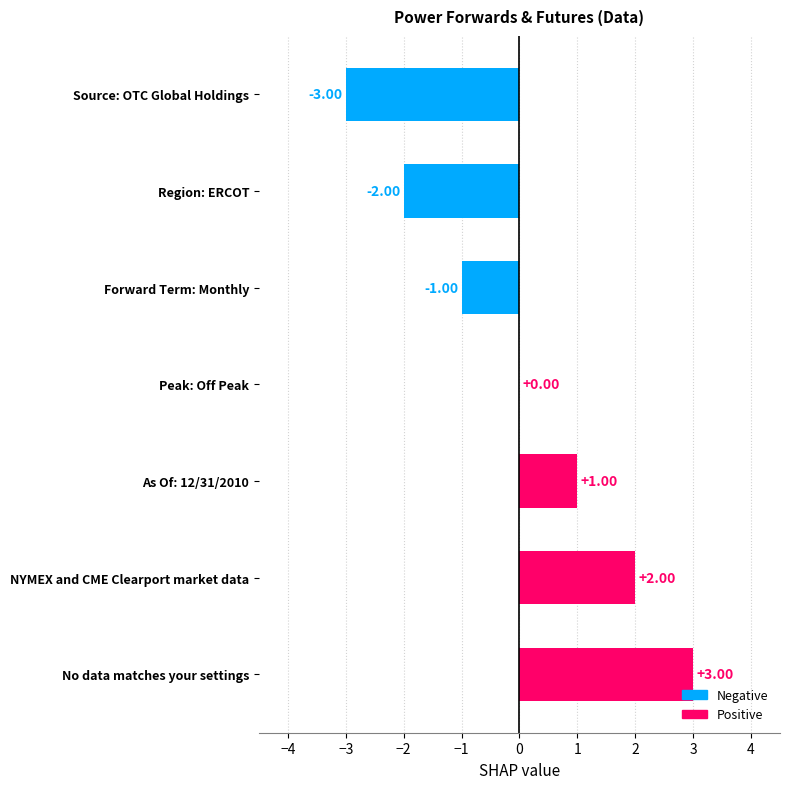

What is the change in value from As Of: 12/31/2010 to No data matches your settings?

+2